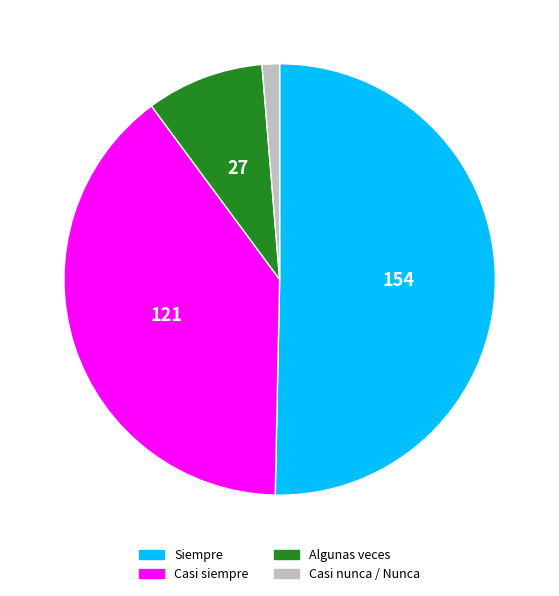

What is the majority slice?

Siempre